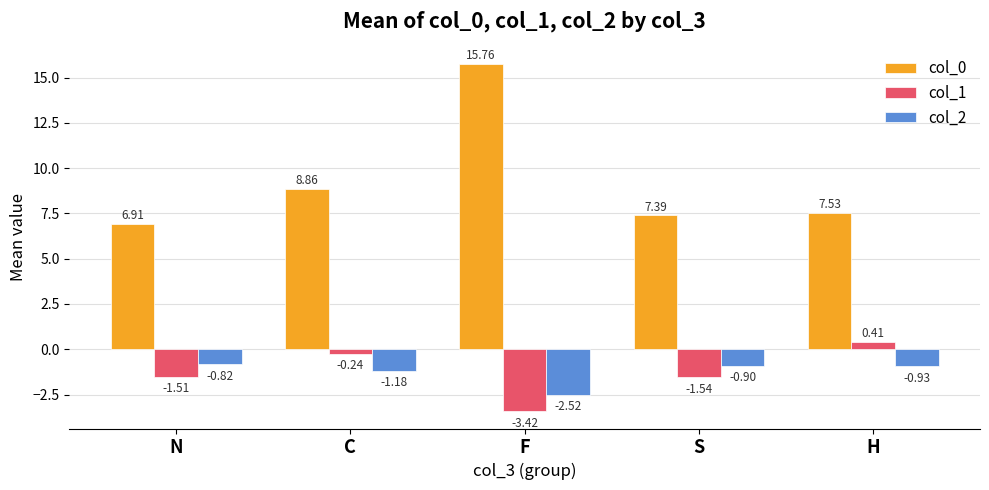

Rank the series by their maximum value, from highest to lowest.

col_0, col_1, col_2